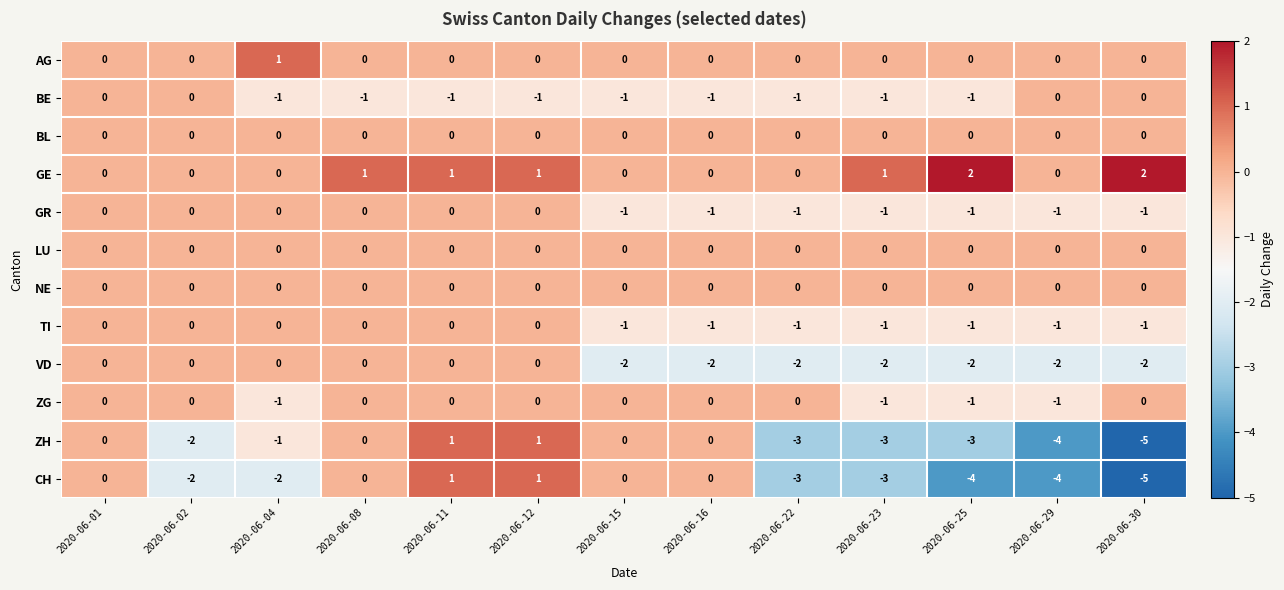

What is the sum of all BE values?

-9